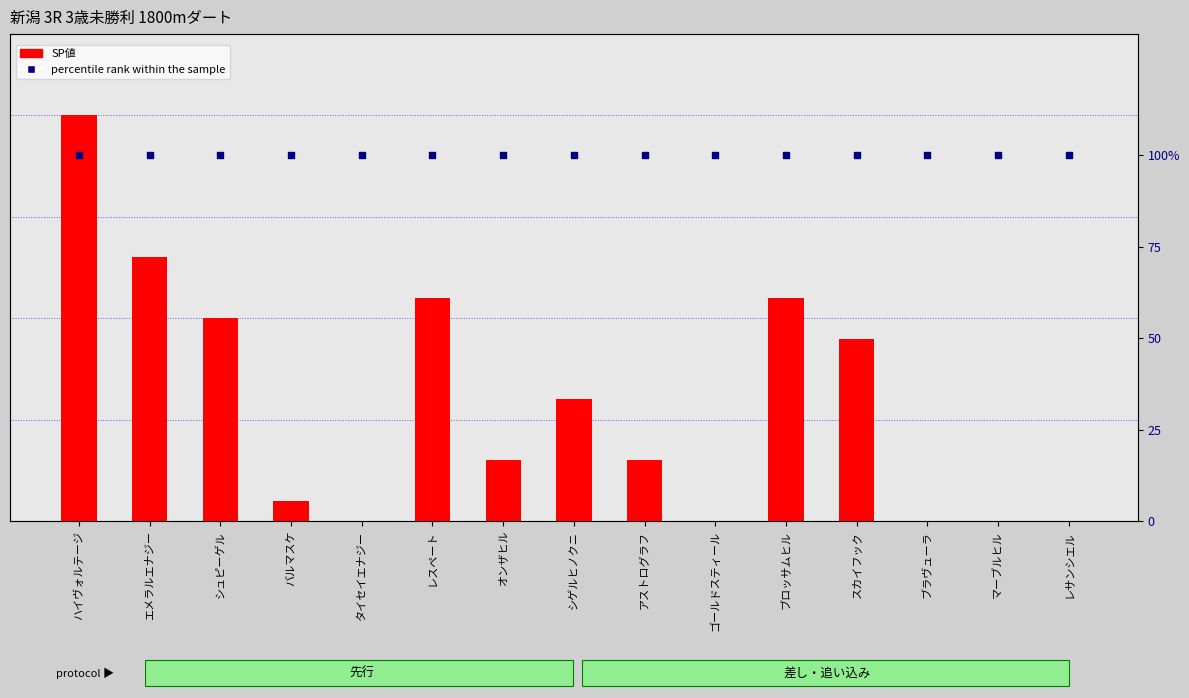

Which series reaches the maximum Y coordinate?

SP値